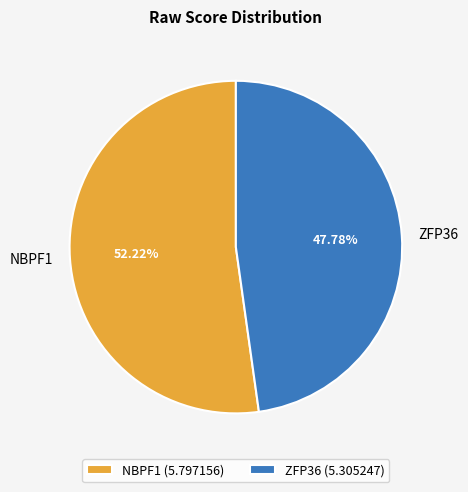

Which slice represents more than half of the pie?

NBPF1